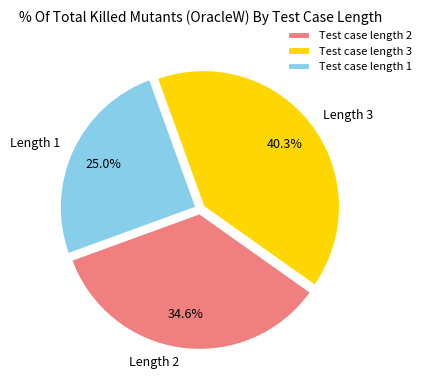

Does Length 2 account for over 50% of the chart?

No